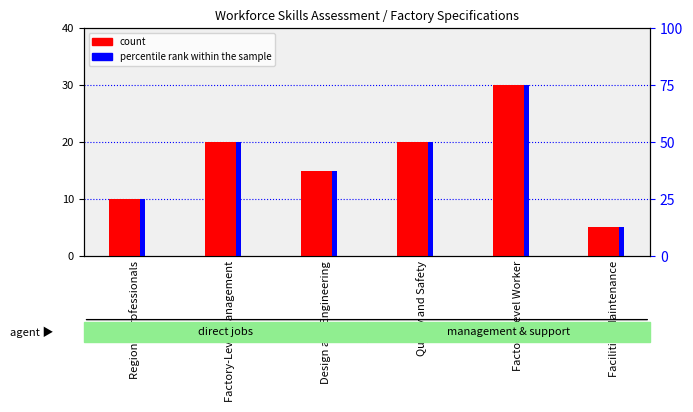

Which series changed the most between Quality and Safety and Factory-Level Worker?

count